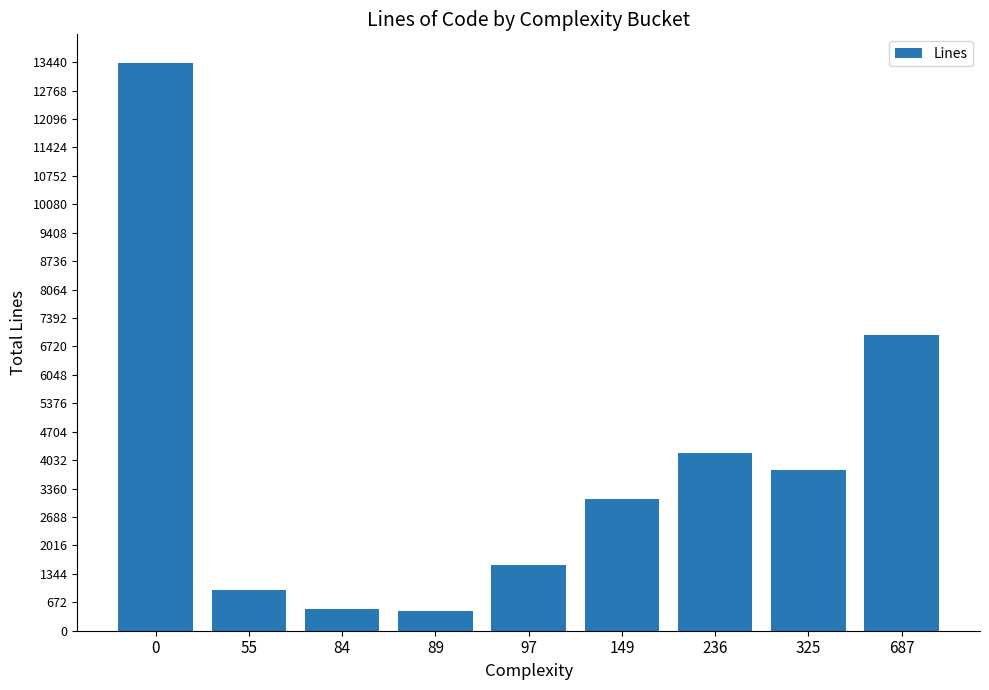

What is the sum of all values?

35015